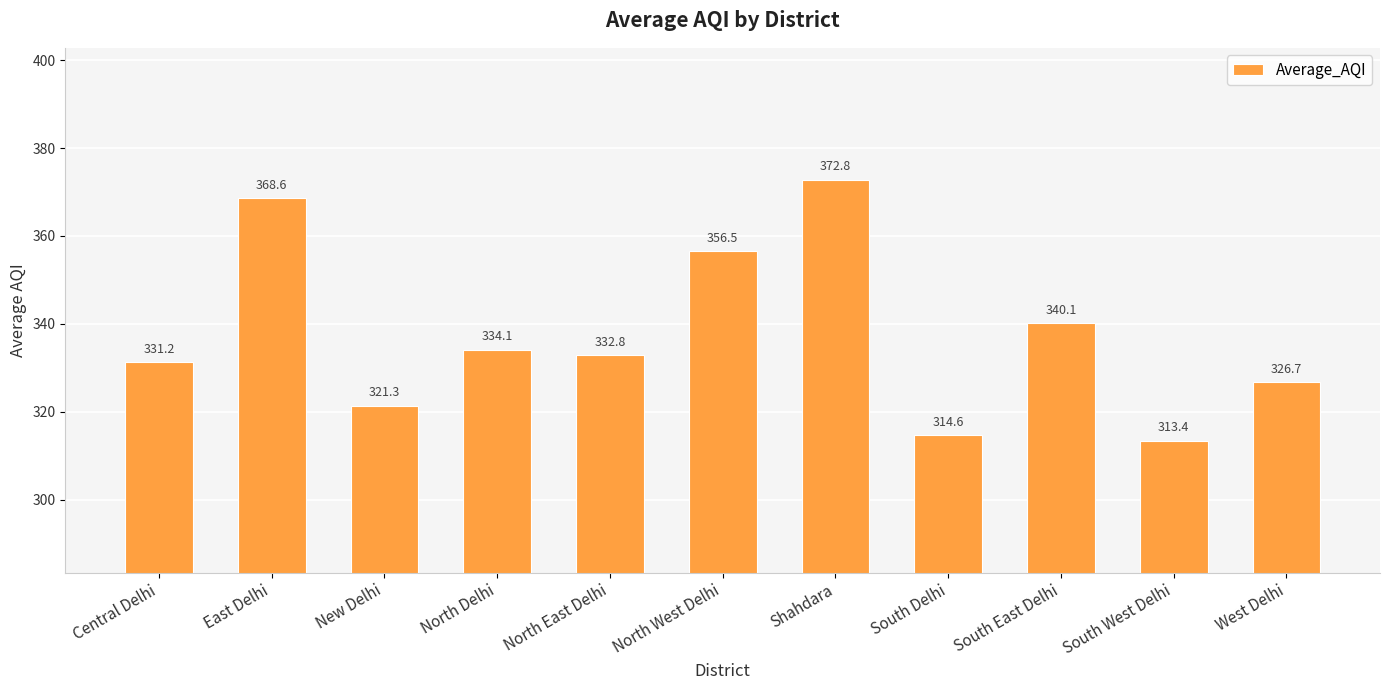

Reading left to right, list all the values displayed in this chart.

331.2	368.6	321.3	334.1	332.8	356.5	372.8	314.6	340.1	313.4	326.7